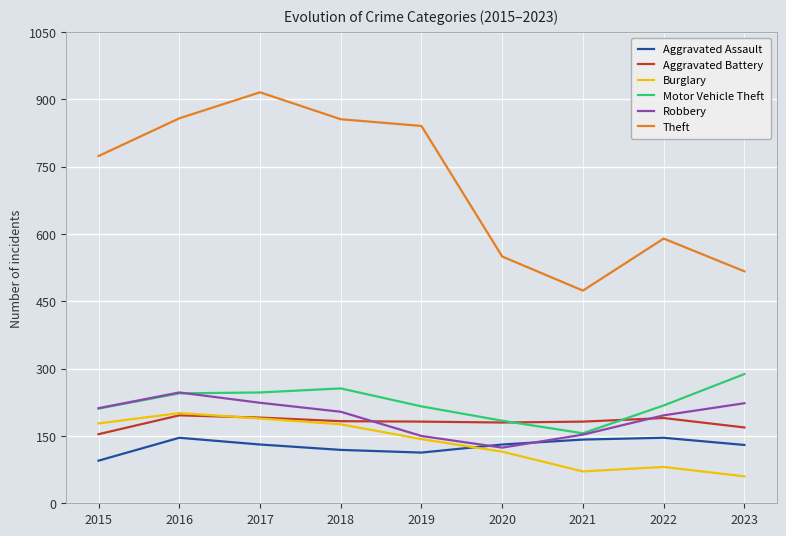

What is the sum of the Burglary values at 2015 and 2020?

293